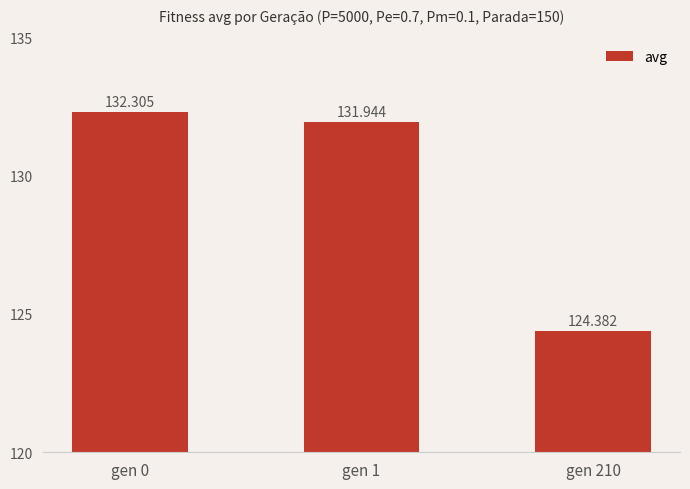

Between gen 1 and gen 0, which is larger?

gen 0